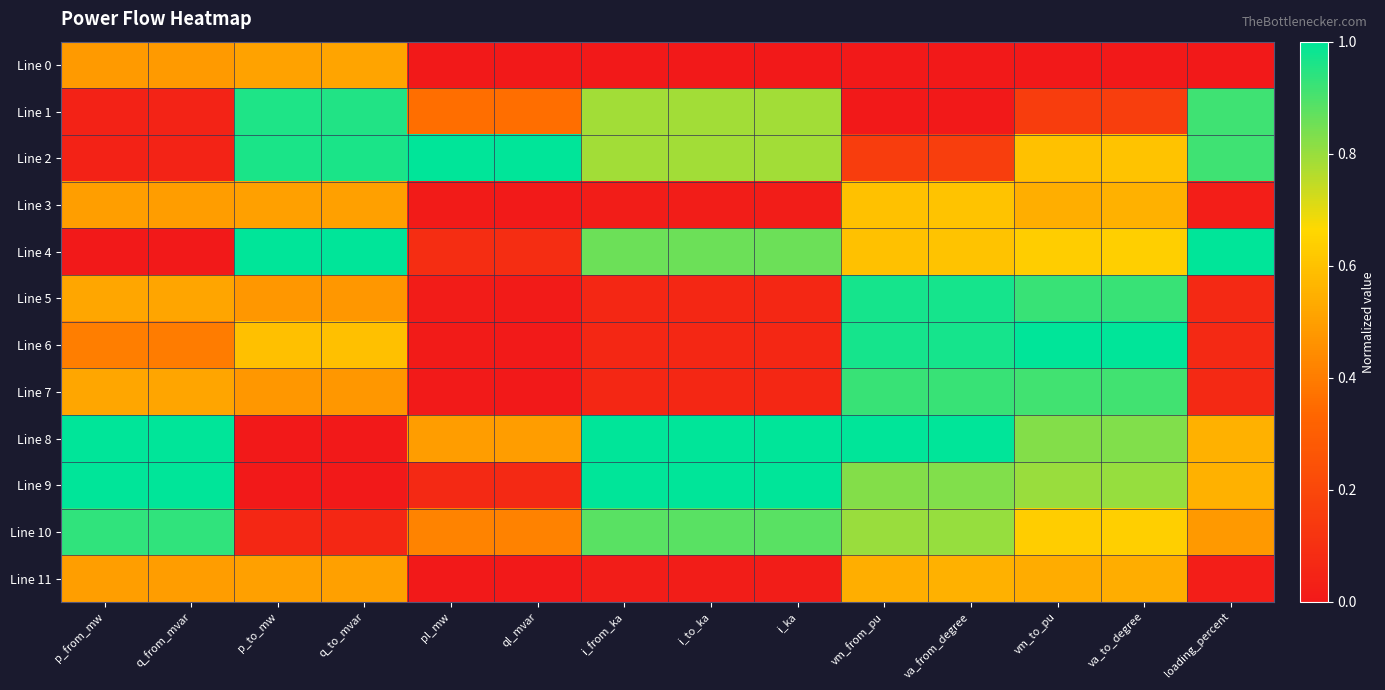

How many series are shown in this chart?

12